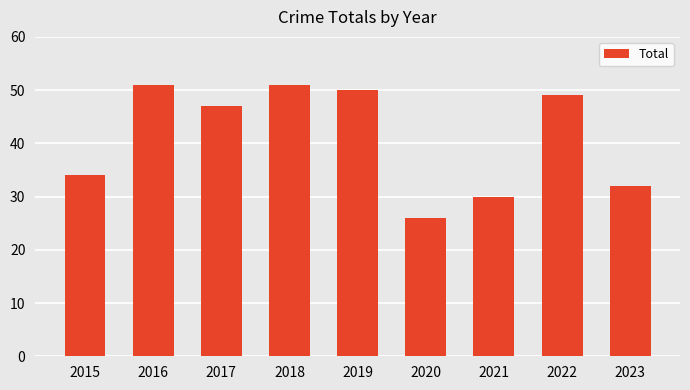

Between 2017 and 2018, which is larger?

2018